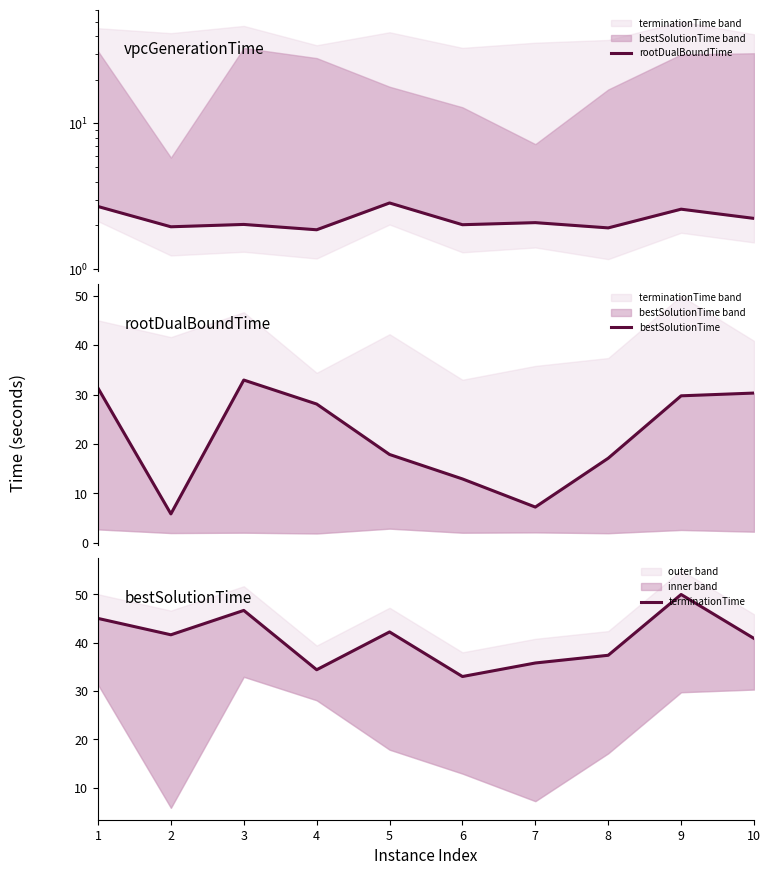

True or false: terminationTime has more than 2 points higher than both neighbors.

True